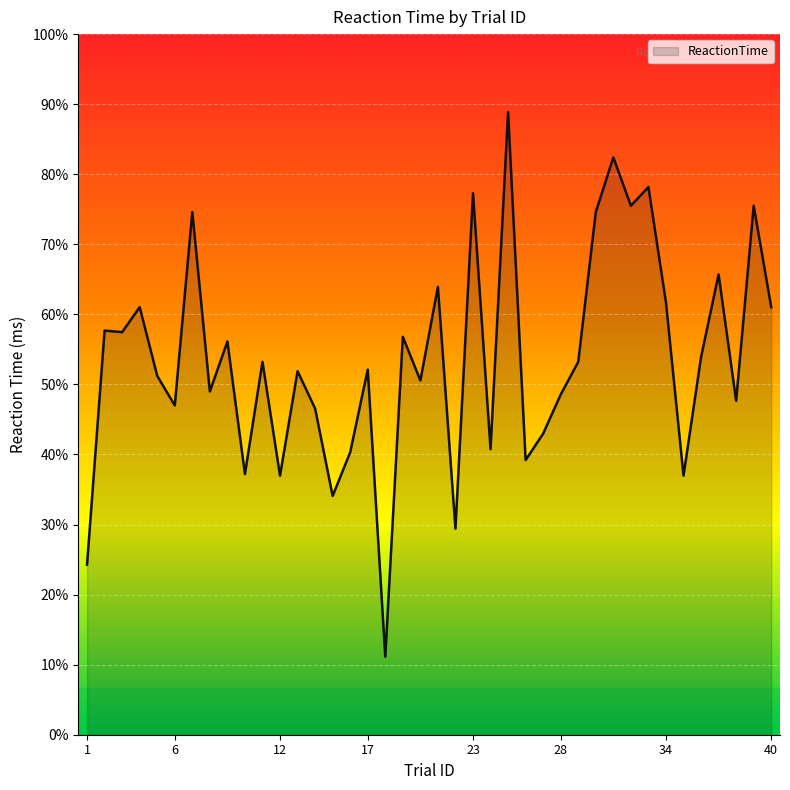

Does the chart display data point markers on the line(s)?

No